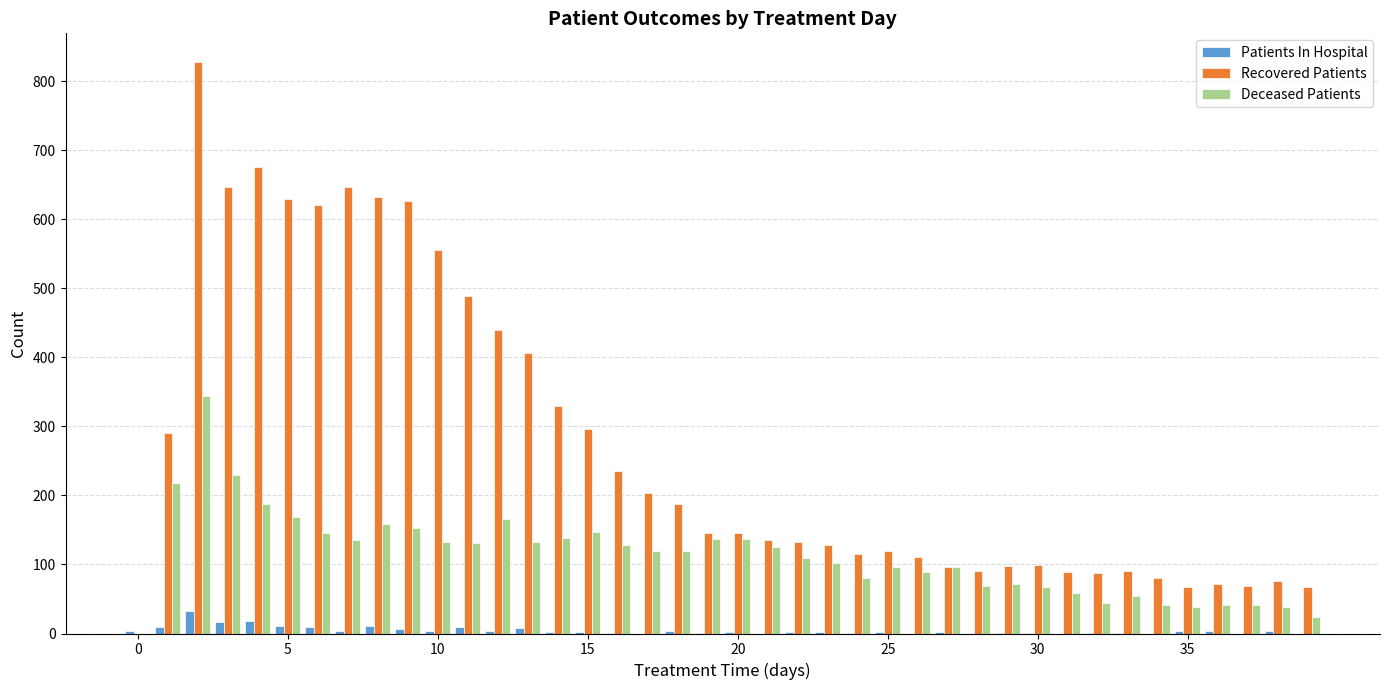

What is the maximum value for Patients In Hospital?

32